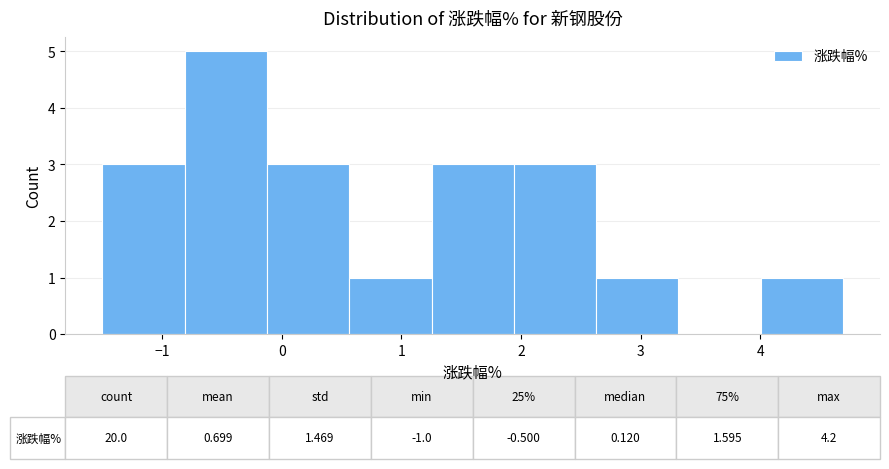

Which range on the x-axis has the tallest bar?

-0.8 to -0.1